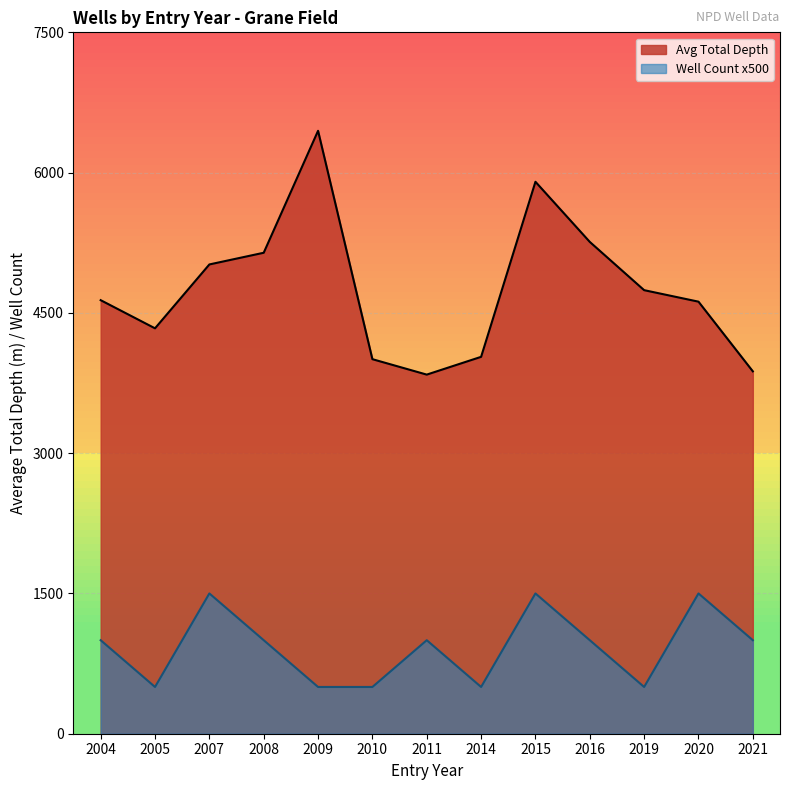

Reading left to right, what are all the values shown in this chart?

Wellbore Count: 1000	500	1500	1000	500	500	1000	500	1500	1000	500	1500	1000
Avg Total Depth: 4636	4335	5018	5143	6447	4005	3840	4030	5902	5259	4743	4620	3875